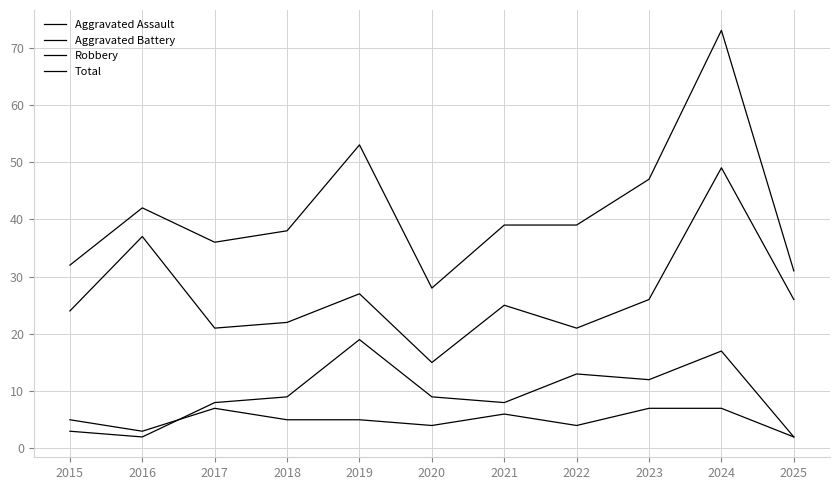

Reading left to right, transcribe all the data shown in this chart.

Aggravated Assault: 2015=5	2016=3	2017=7	2018=5	2019=5	2020=4	2021=6	2022=4	2023=7	2024=7	2025=2
Aggravated Battery: 2015=3	2016=2	2017=8	2018=9	2019=19	2020=9	2021=8	2022=13	2023=12	2024=17	2025=2
Robbery: 2015=24	2016=37	2017=21	2018=22	2019=27	2020=15	2021=25	2022=21	2023=26	2024=49	2025=26
Total: 2015=32	2016=42	2017=36	2018=38	2019=53	2020=28	2021=39	2022=39	2023=47	2024=73	2025=31